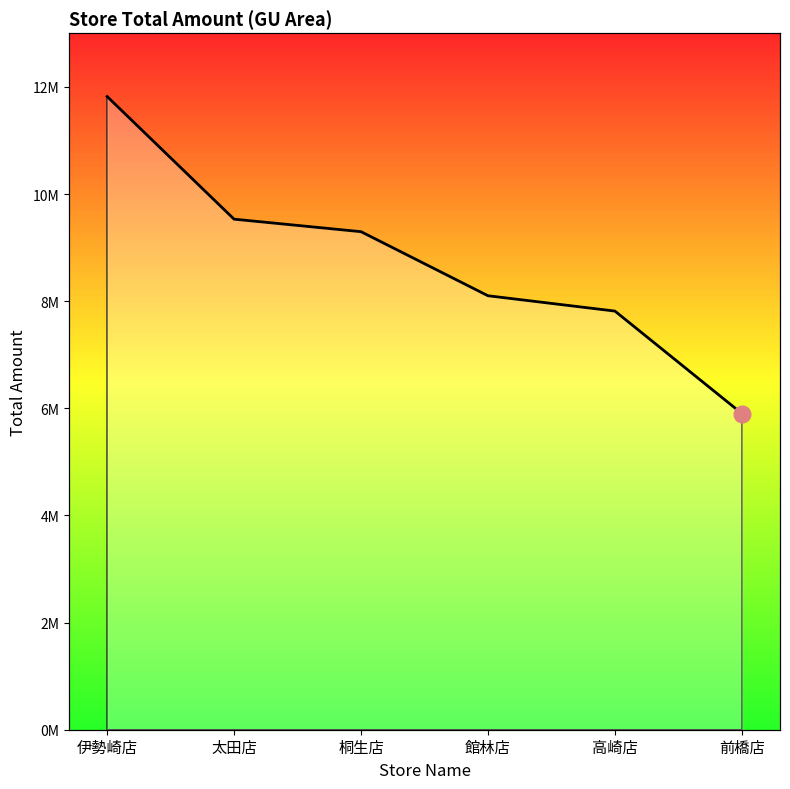

What is the greatest value displayed?

11821224